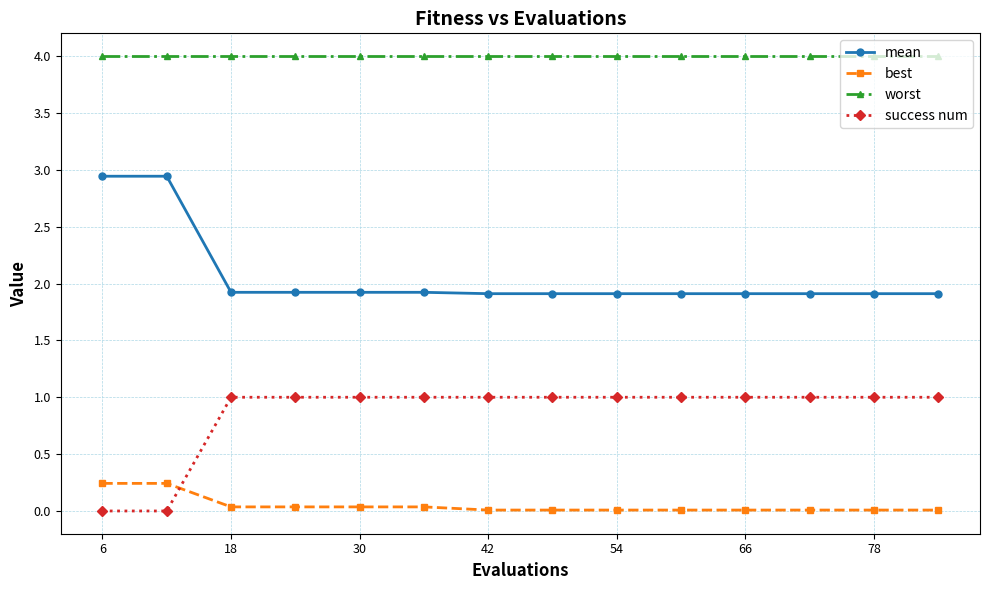

What is the maximum value for worst?

4.0